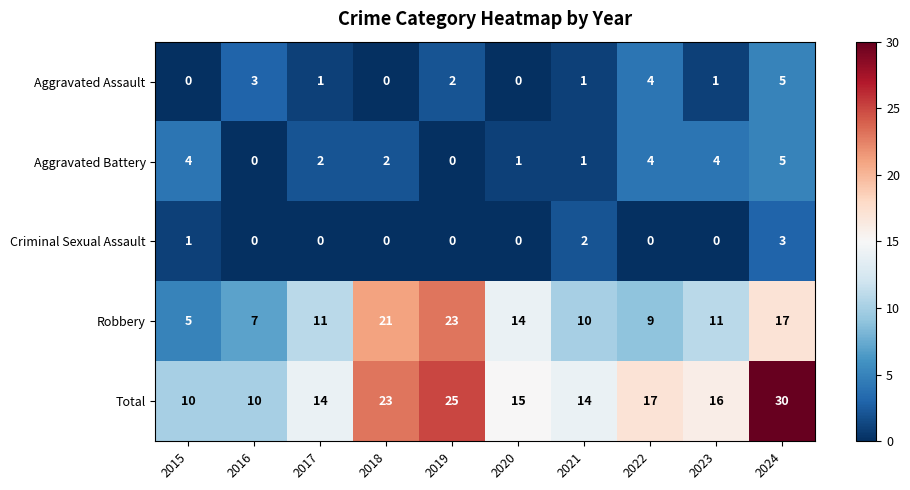

Where does the Aggravated Battery series first go above 2?

2015